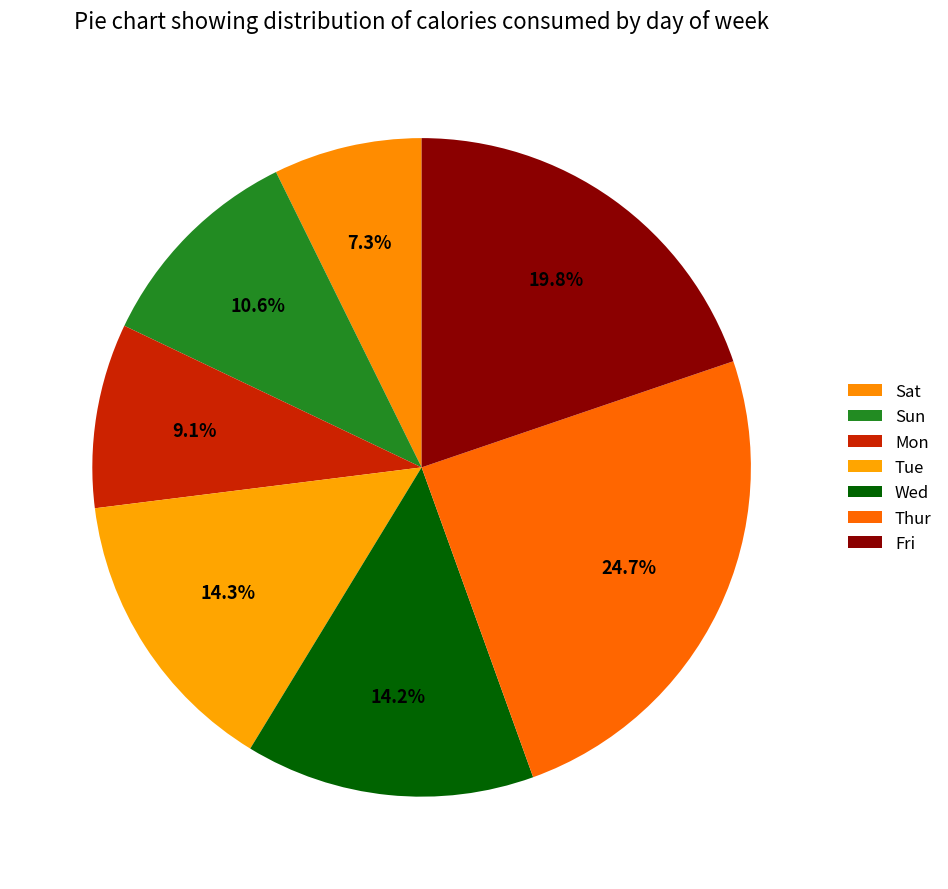

How much of the chart is everything except Wed?

85.8%